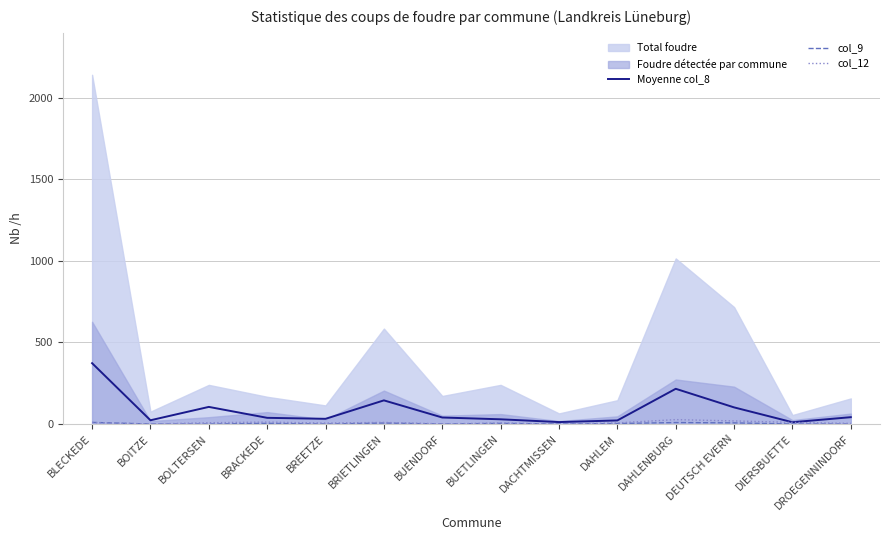

At how many categories does at least one series exceed 10?

14